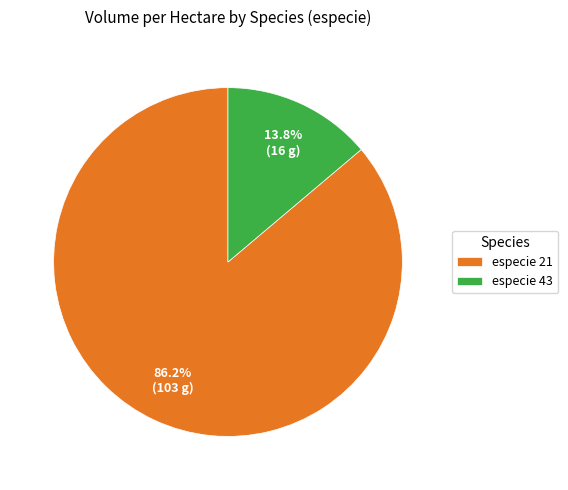

How many slices are in this pie chart?

2